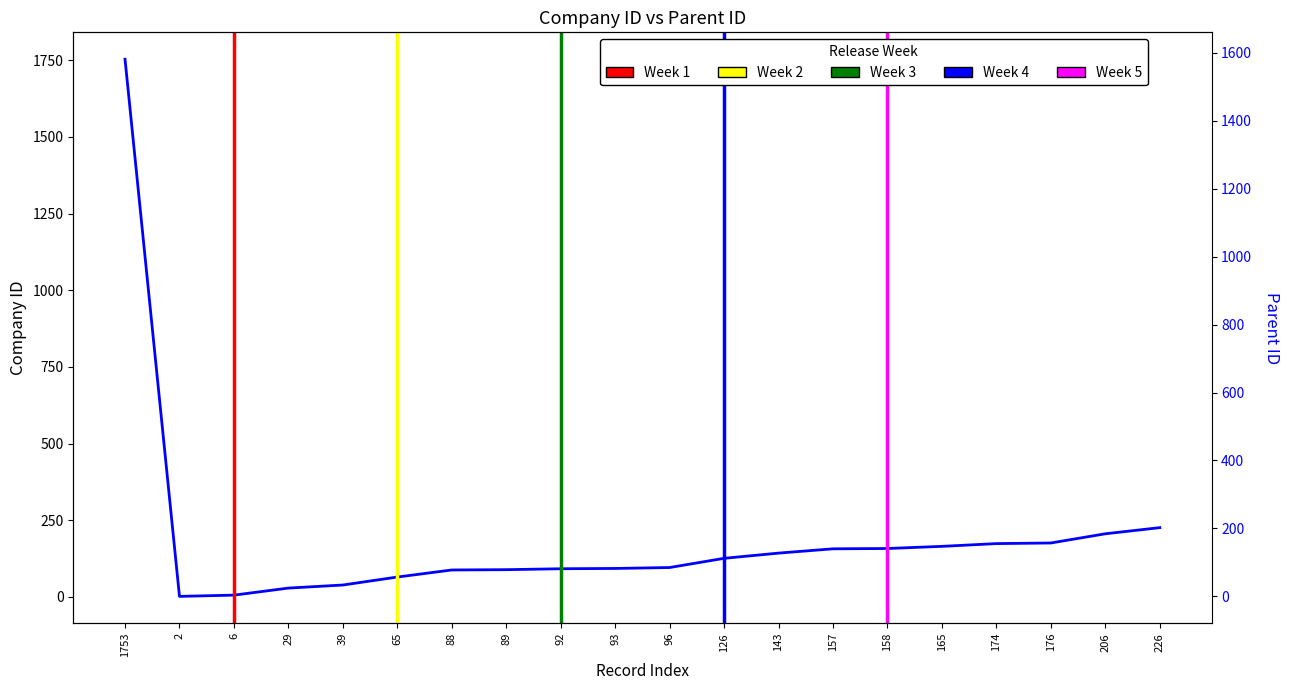

What position from the left is 29?

4